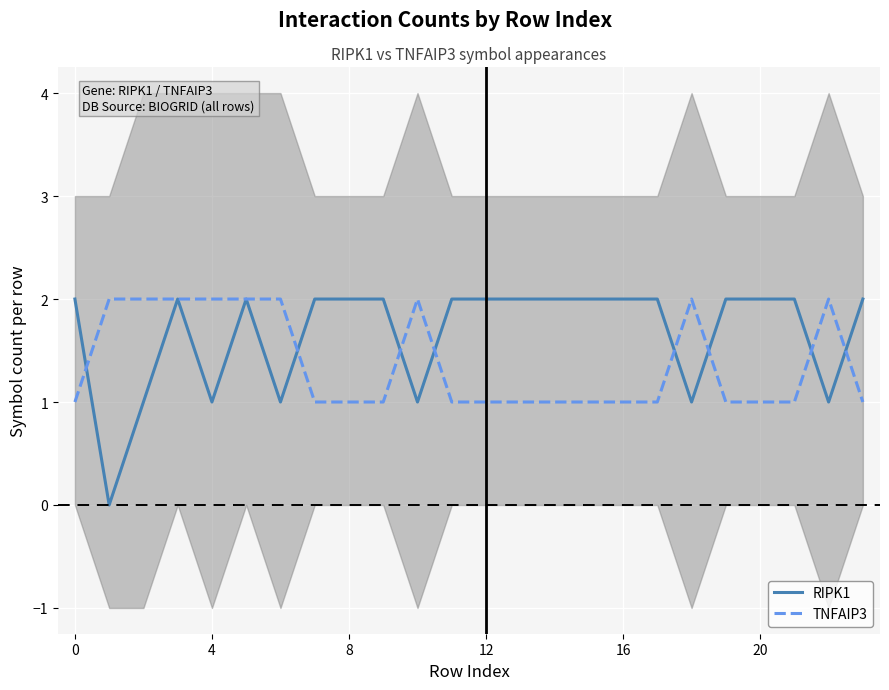

How many values in RIPK1 are above zero?

23